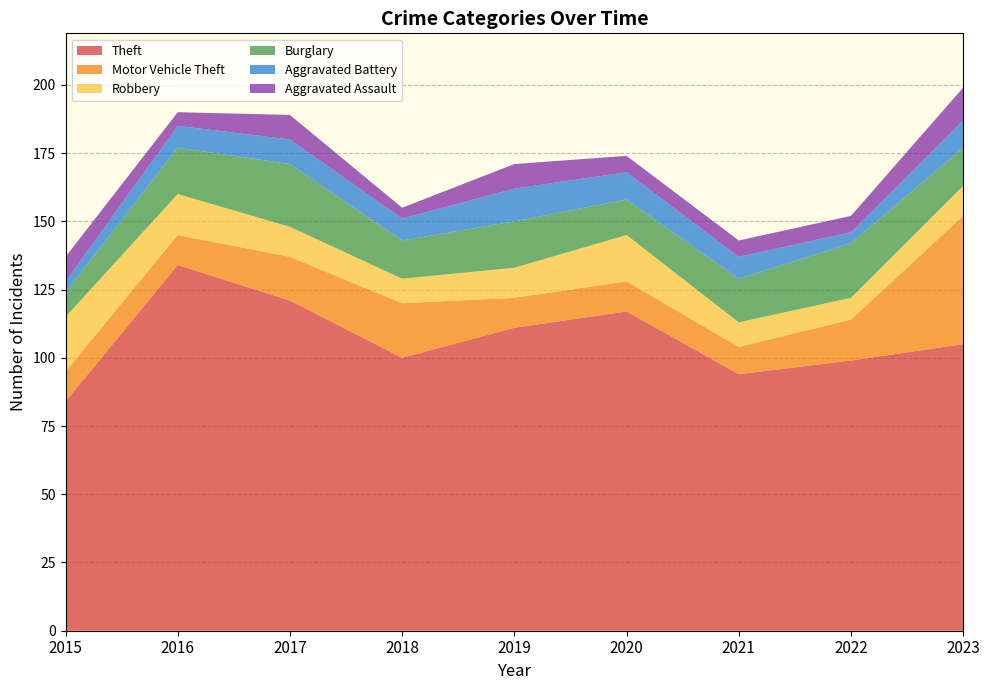

Where is the first local maximum for Aggravated Assault?

2017